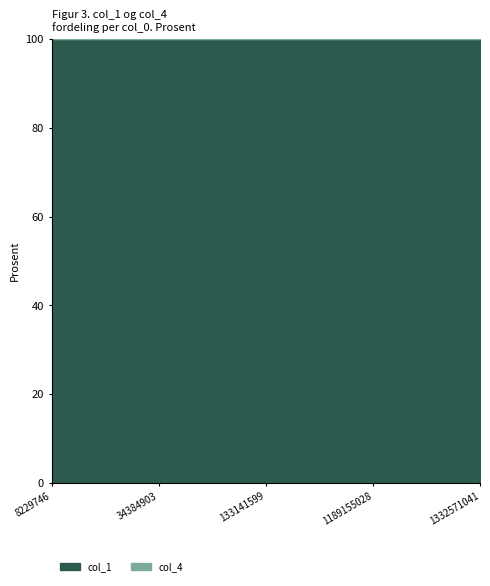

Reading left to right, what are all the values shown in this chart?

col_1: 33971886	40726152	75683284	63359084	56896734	76319379	126379244	124573218	16716583	405591405	414617716	294227887	361998025
col_4: 1031	666	587	350	333	312	280	232	210	100	84	31	25